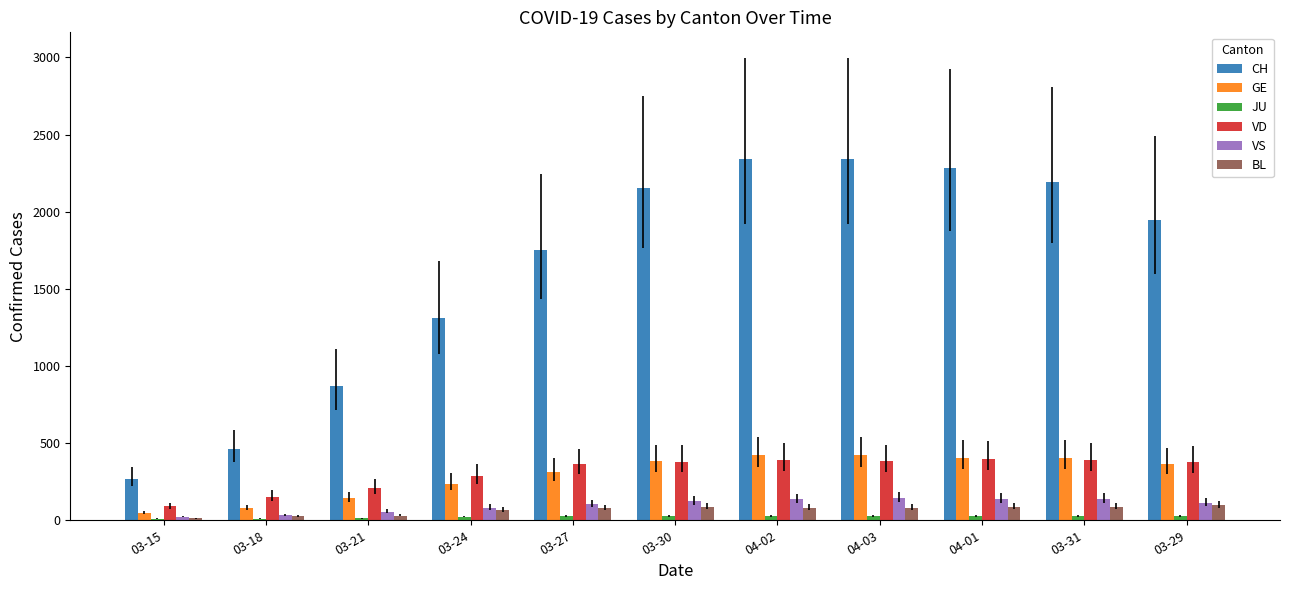

What is the highest value of the GE series?

424